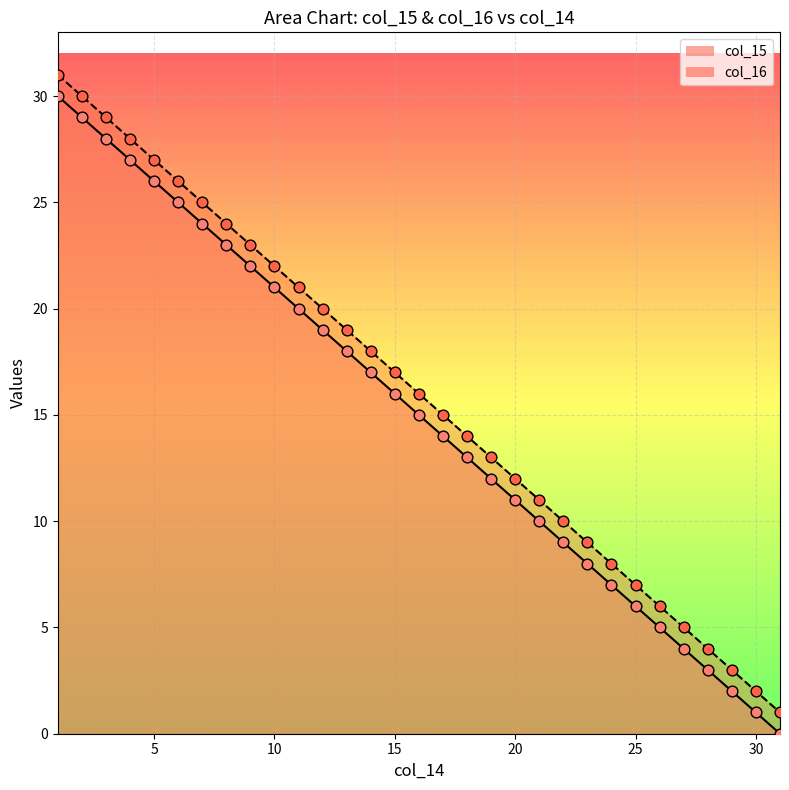

Which series contains the lowest Y value?

col_15